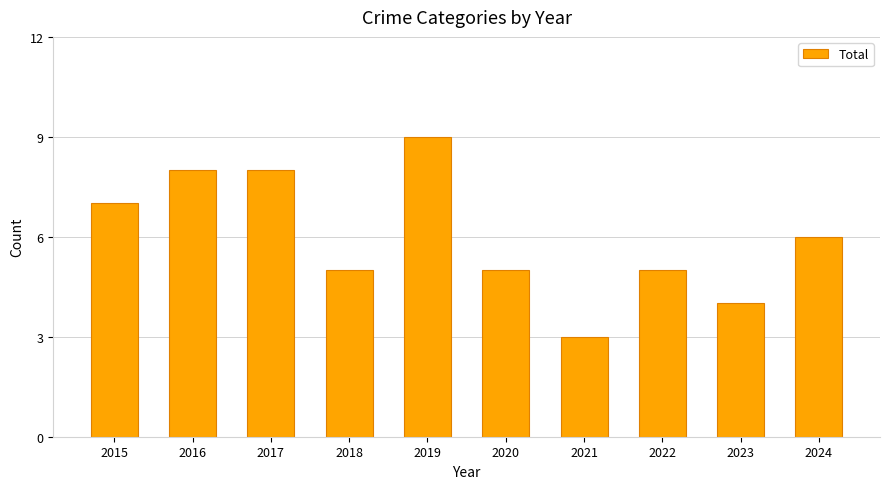

What is the change in value from 2015 to 2016?

+1